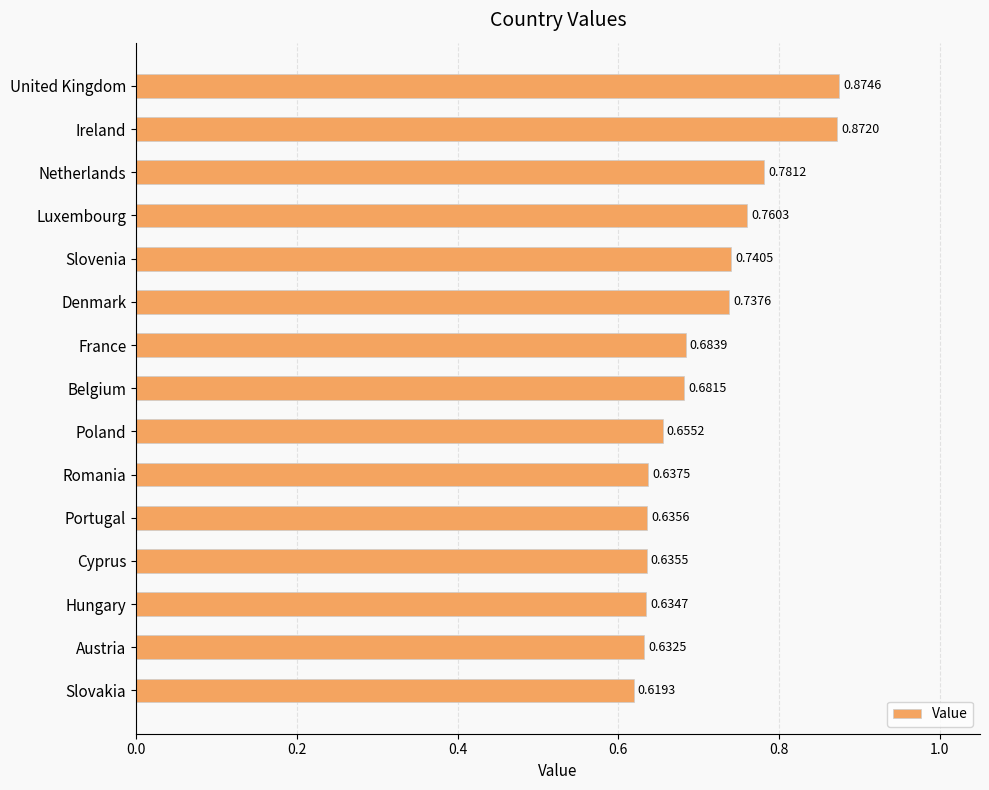

Which category has the lowest value across all series?

Slovakia